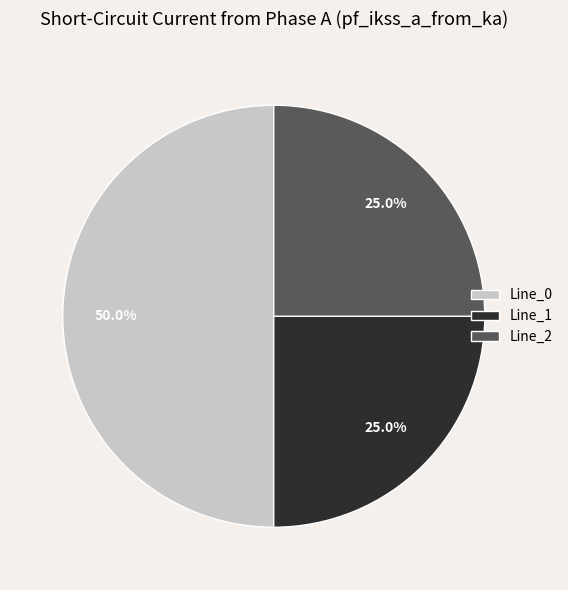

What percentage is NOT represented by Line_0?

50.0%